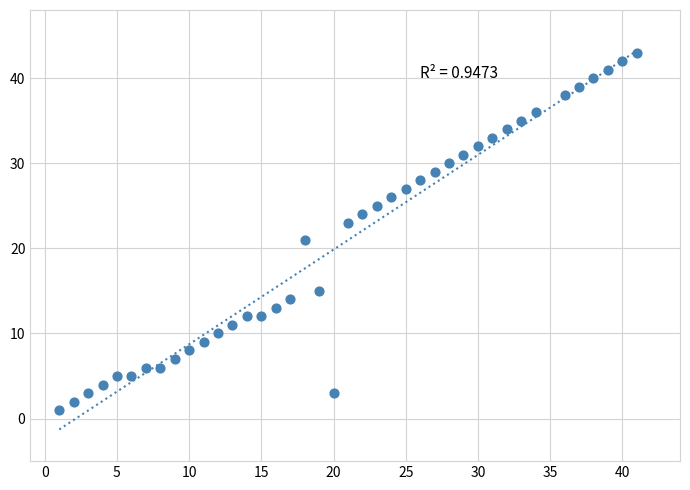

What is the range of Y values (max minus min)?

42